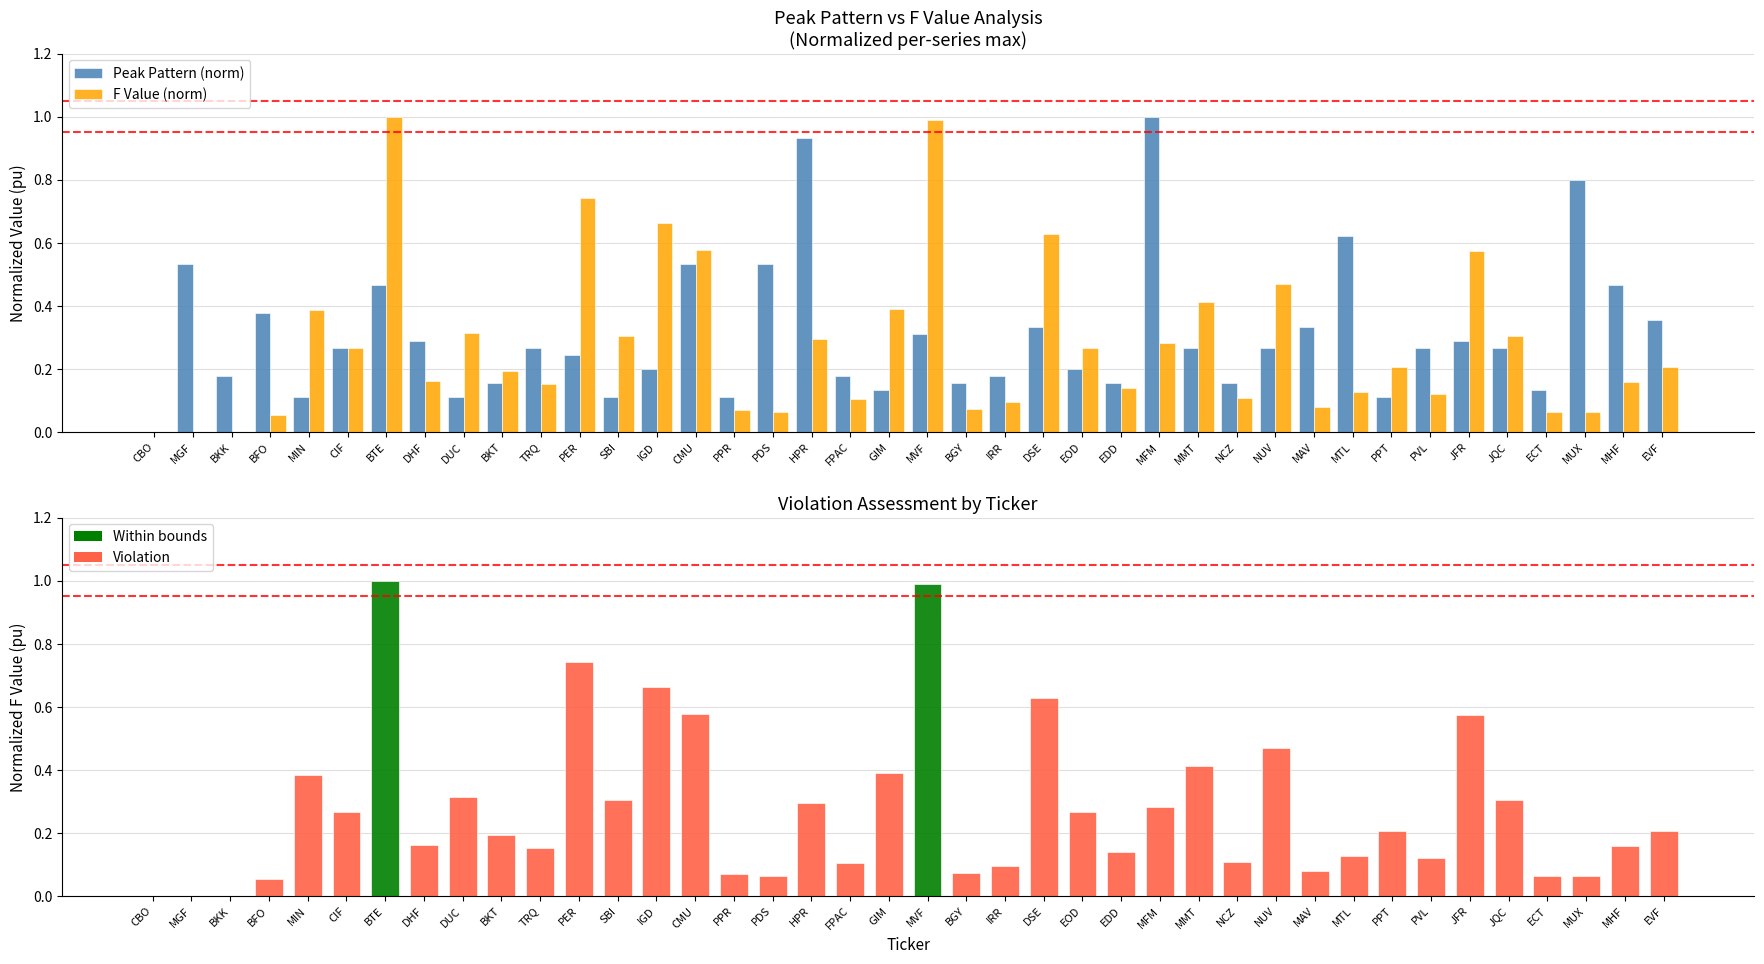

How many values in Peak Pattern (norm) are above zero?

39